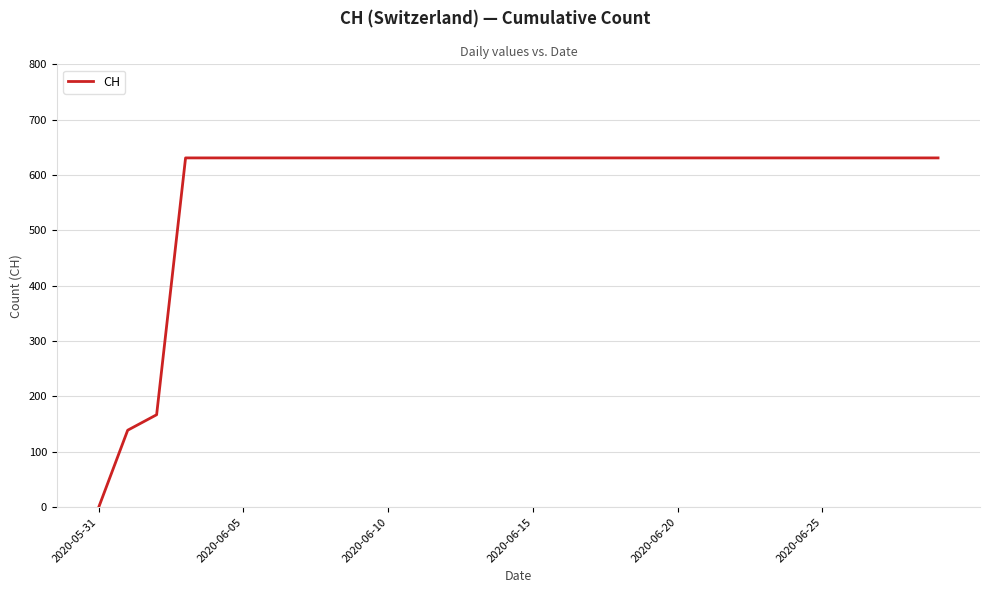

What is the difference between the maximum and minimum values?

631